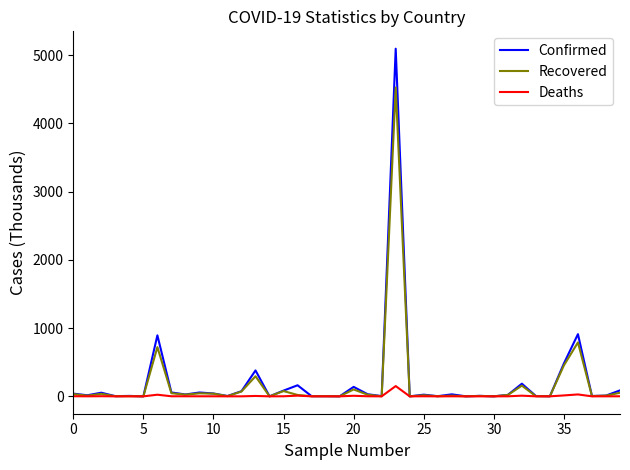

List the series in order of their peak value, lowest first.

Deaths, Recovered, Confirmed